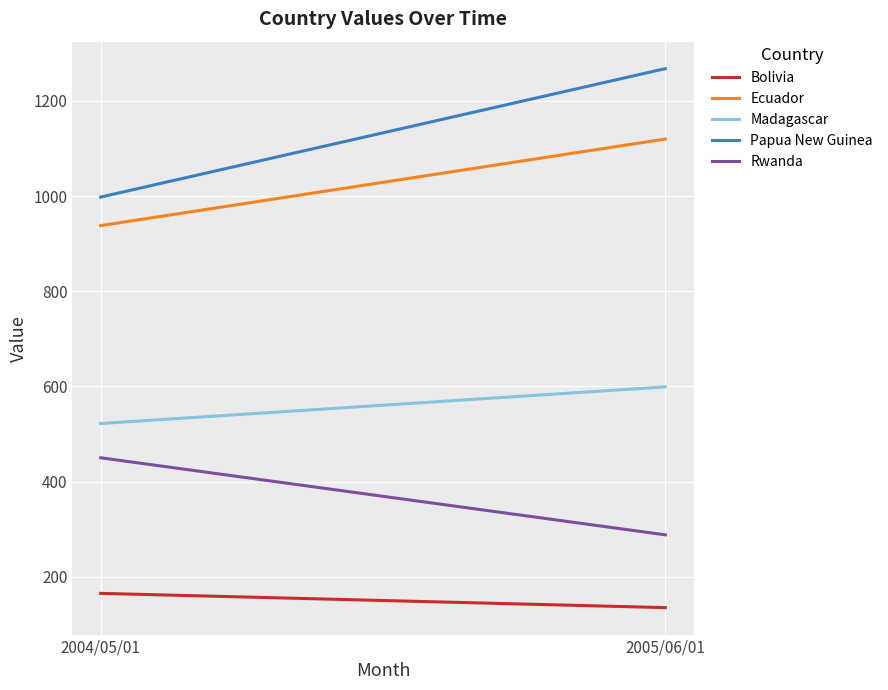

Is the value of Ecuador at 2004/05/01 greater than the value of Papua New Guinea at 2004/05/01?

No